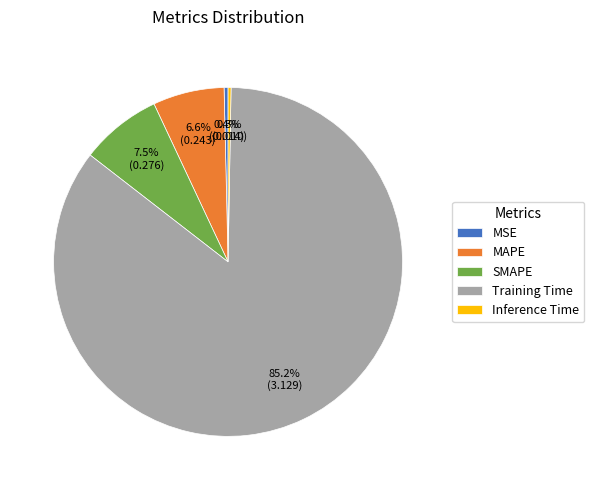

Between Training Time and SMAPE, which is larger?

Training Time